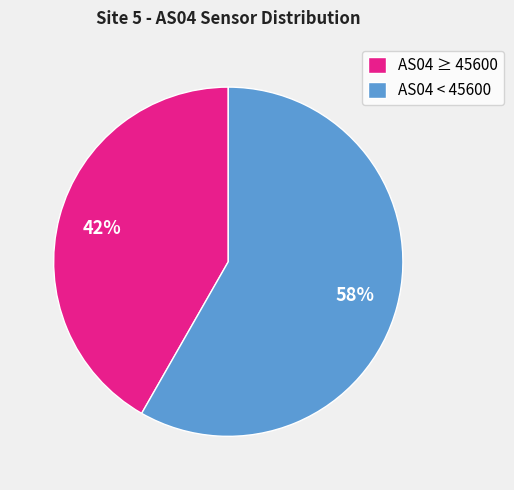

How many segments does this pie chart have?

2